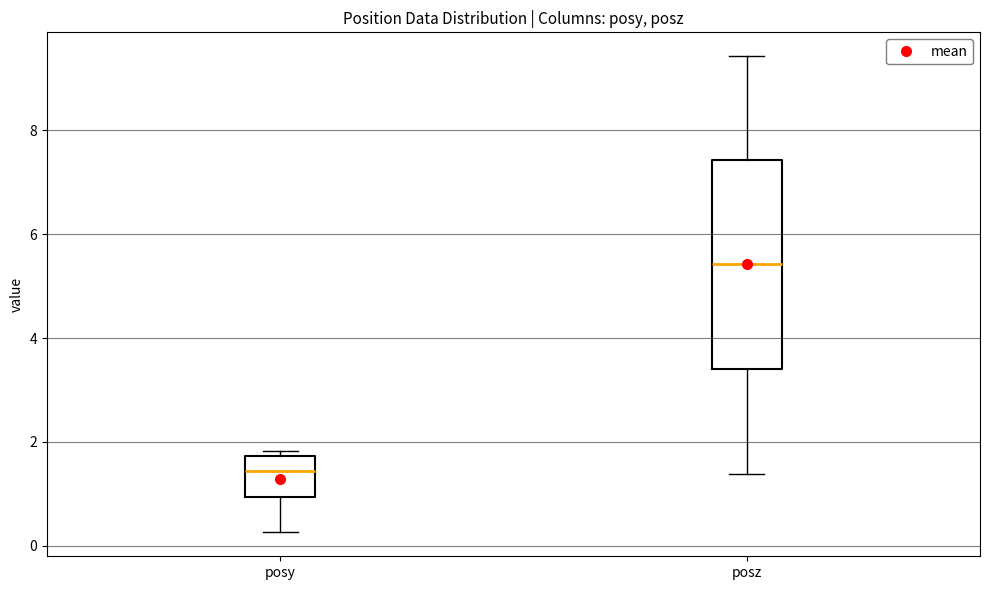

Reading left to right, transcribe this box plot: for each box, give where its median line is, the range the box spans, and where its two whiskers end, as read against the y-axis. The values are not printed on the chart, so give them approximately, as read against the axis.

posy: median 1.4, box 1.0 to 1.8, whiskers 0.2 to 1.8 (just above the box's upper edge)
posz: median 5.4, box 3.4 to 7.4, whiskers 1.4 to 9.4